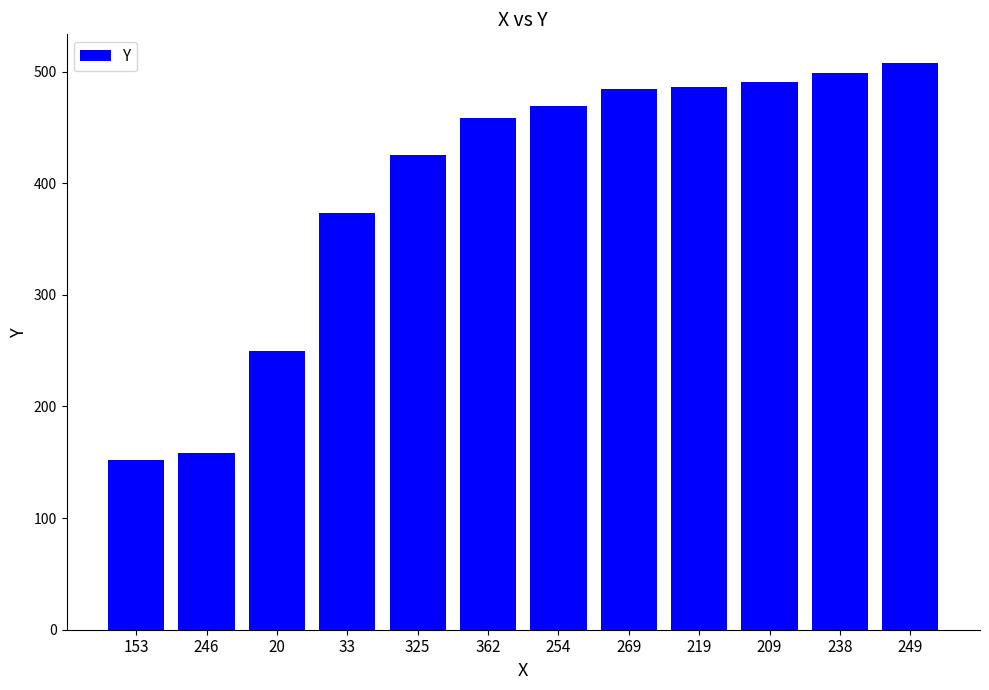

What is the ratio of the value at 249 to the value at 362?

1.1